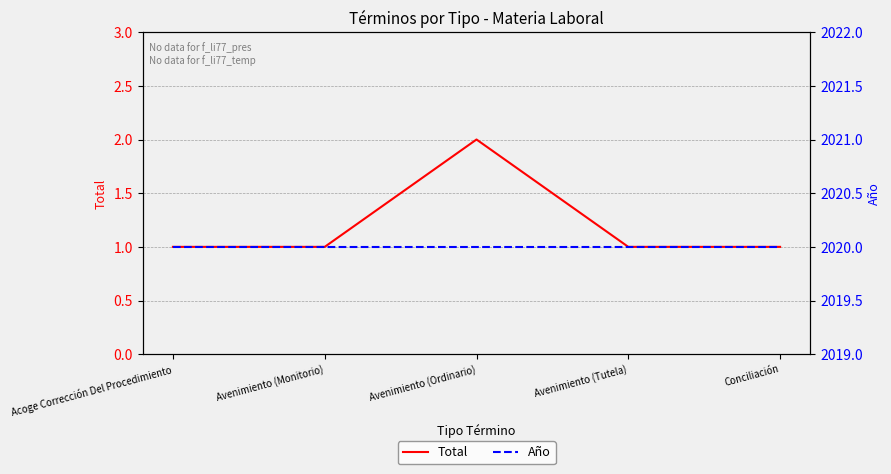

Is it true that Total equals 1 at Avenimiento (Ordinario)?

False